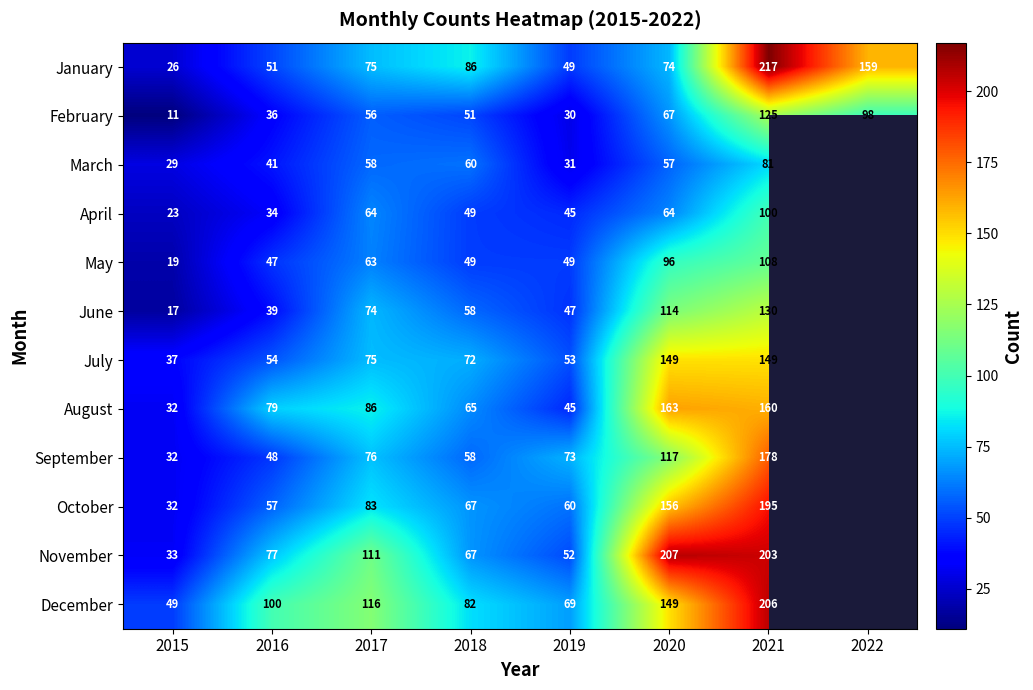

Which has a higher value, 2019 or 2021?

2021